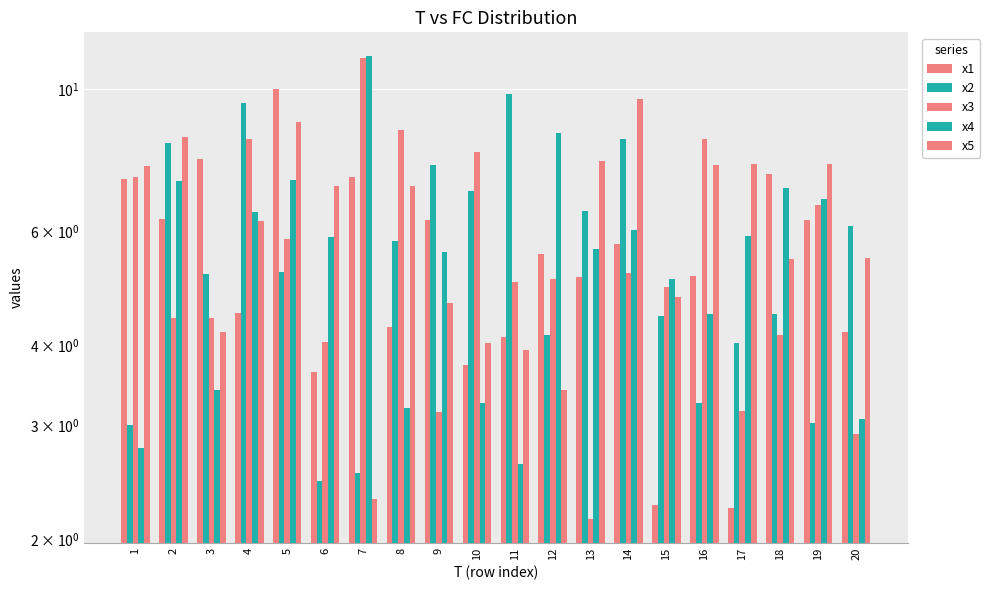

How many bars are there in total?

100